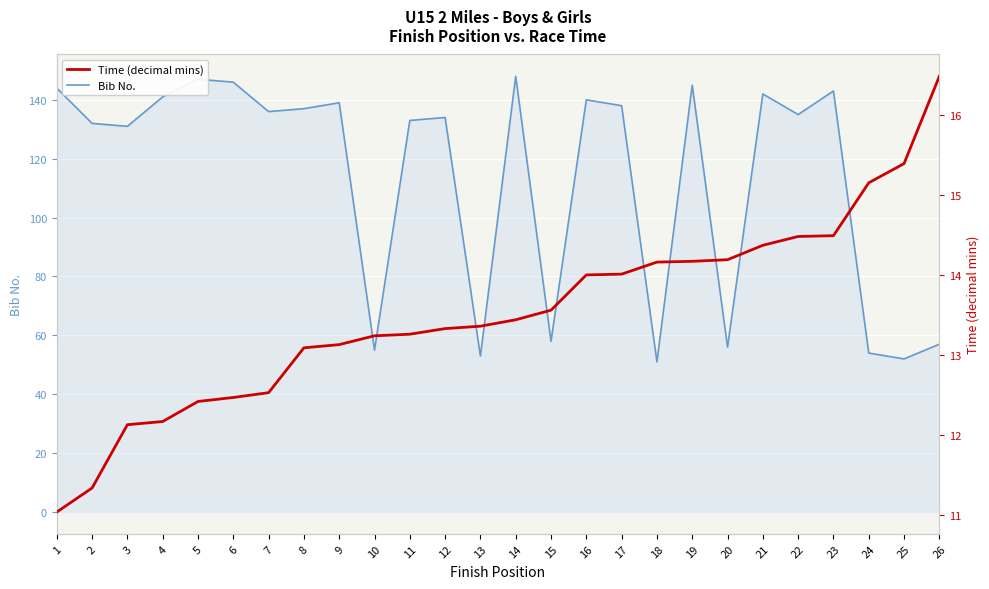

True or false: Time (decimal mins) and Bib No. intersect in this chart.

False